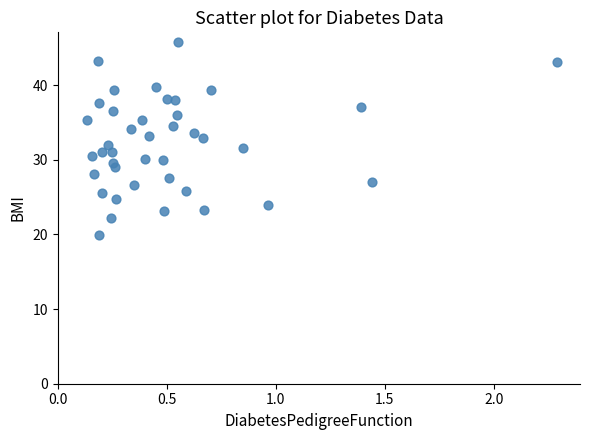

What is the range of Y values (max minus min)?

25.9